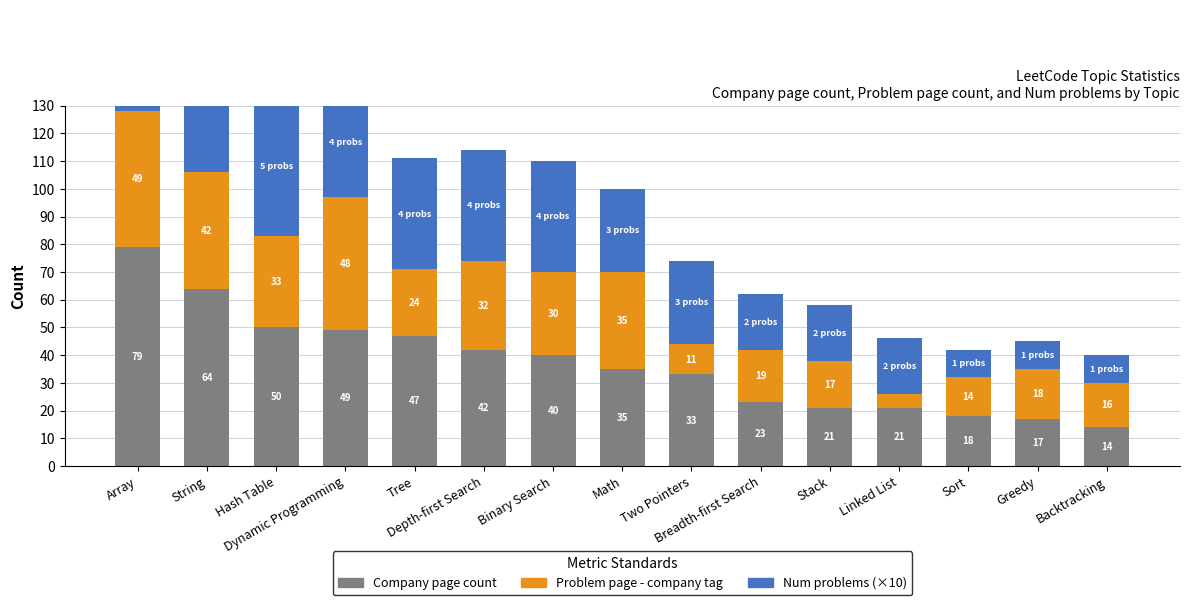

What position from the right is Math?

8